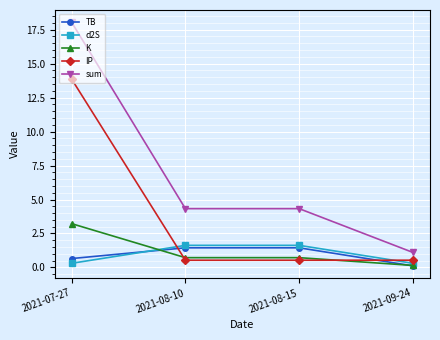

The IP series shows 24.8 at 2021-07-27. True or false?

False